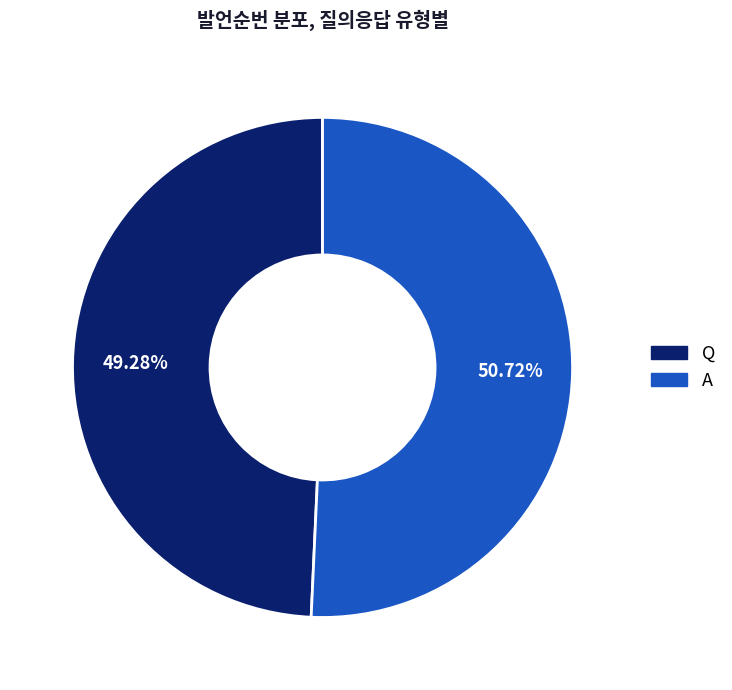

To the nearest percent, what is the difference between the largest and smallest slice percentages?

1%